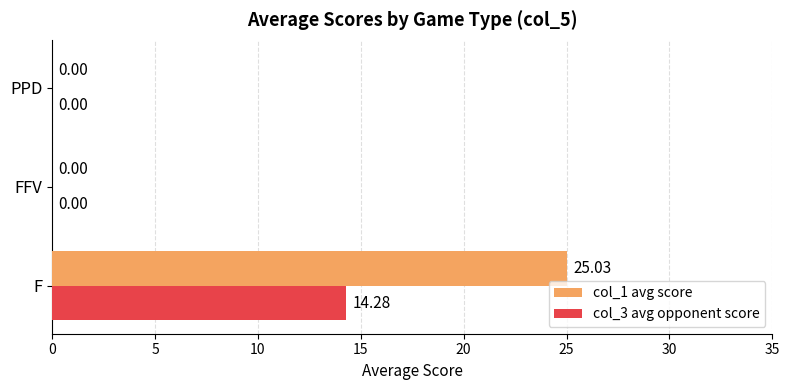

Which series has the largest range (max minus min)?

col_1 avg score